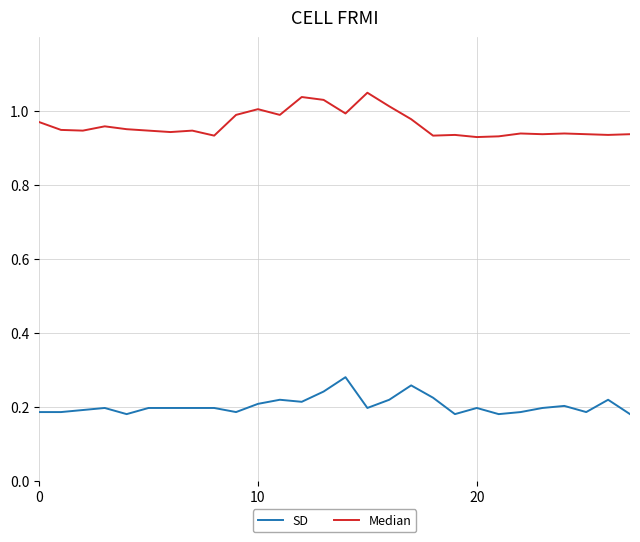

Which series has the largest range (max minus min)?

Median